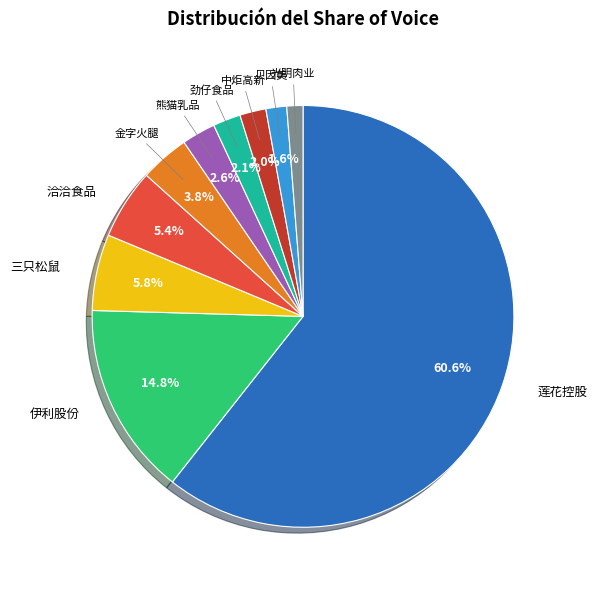

Is there any slice that represents more than half of the pie?

Yes